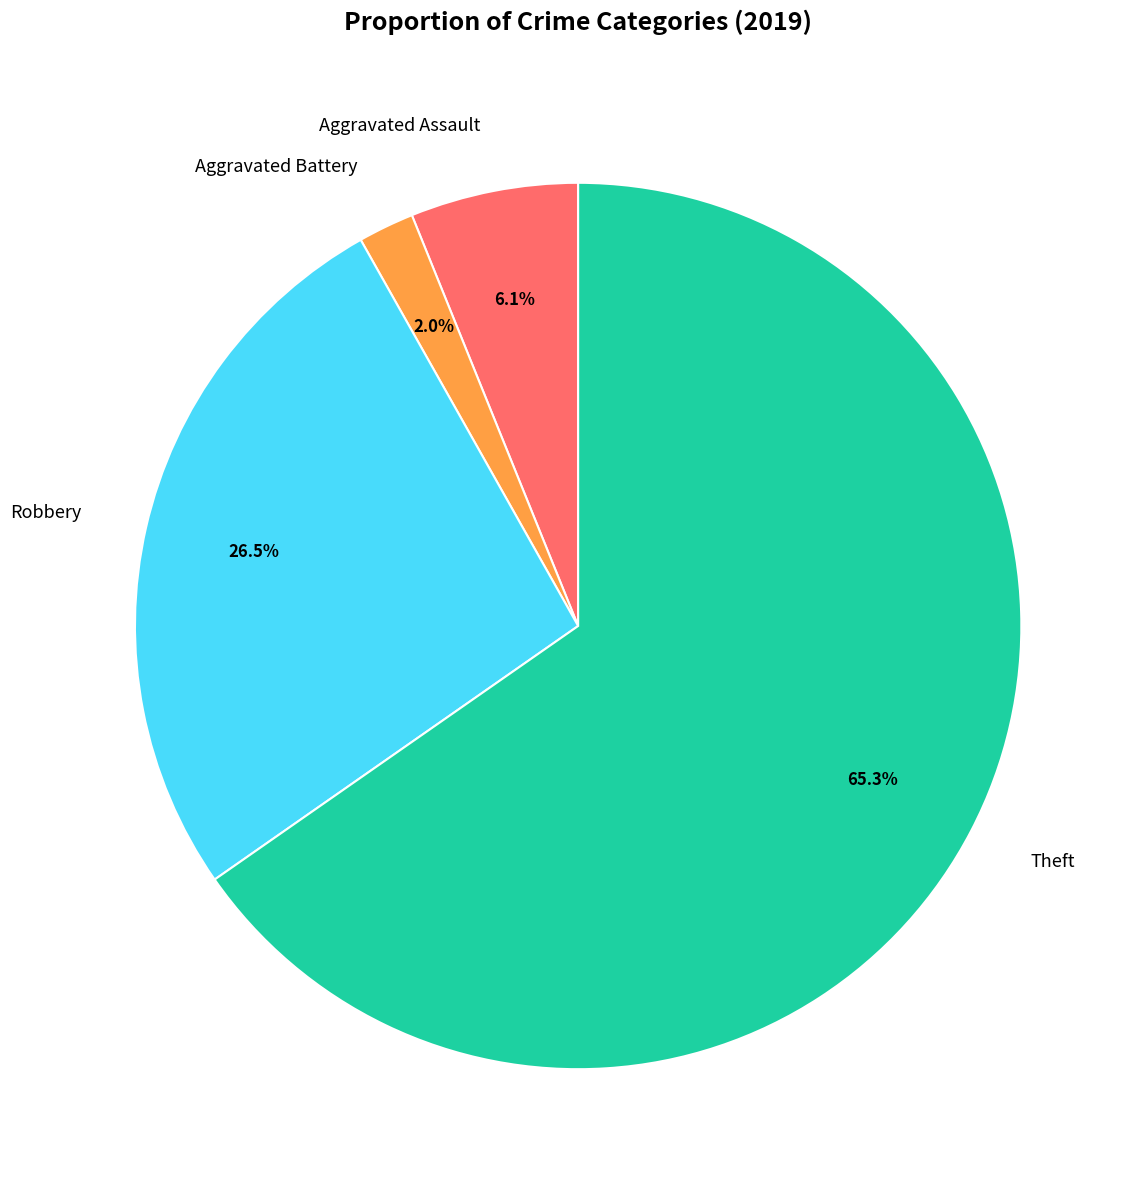

Is there any slice that represents more than half of the pie?

Yes